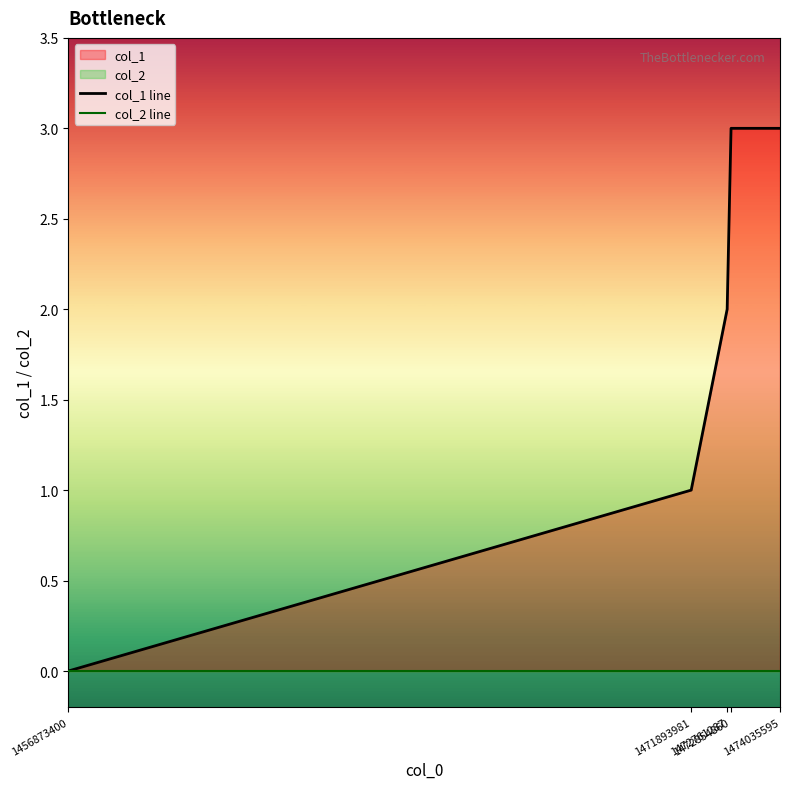

Does the chart display data point markers on the line(s)?

No